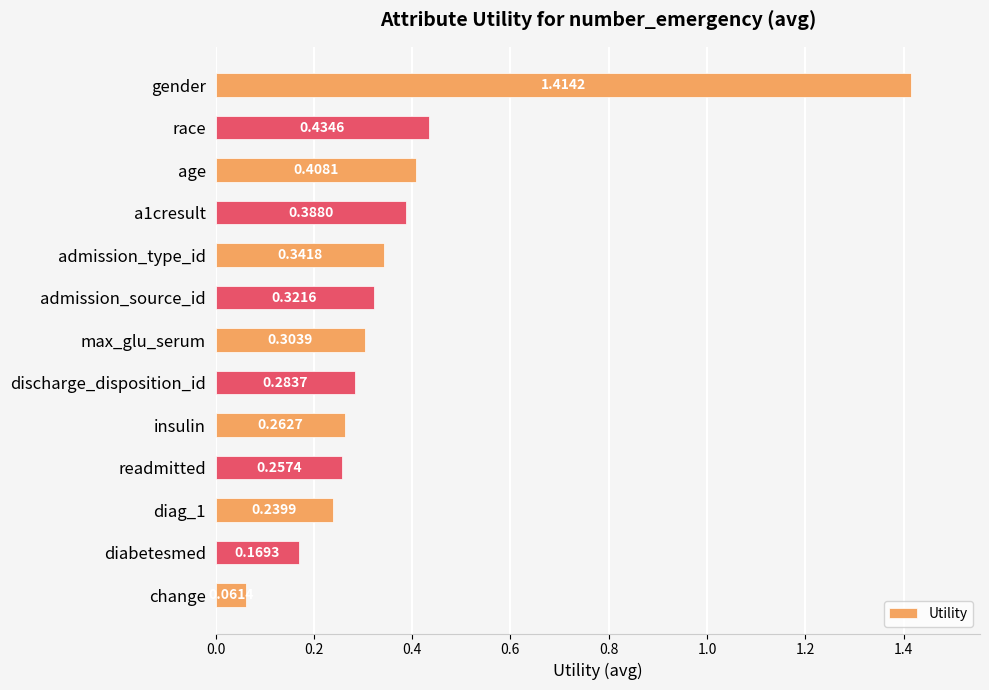

Are the bars horizontal?

Yes